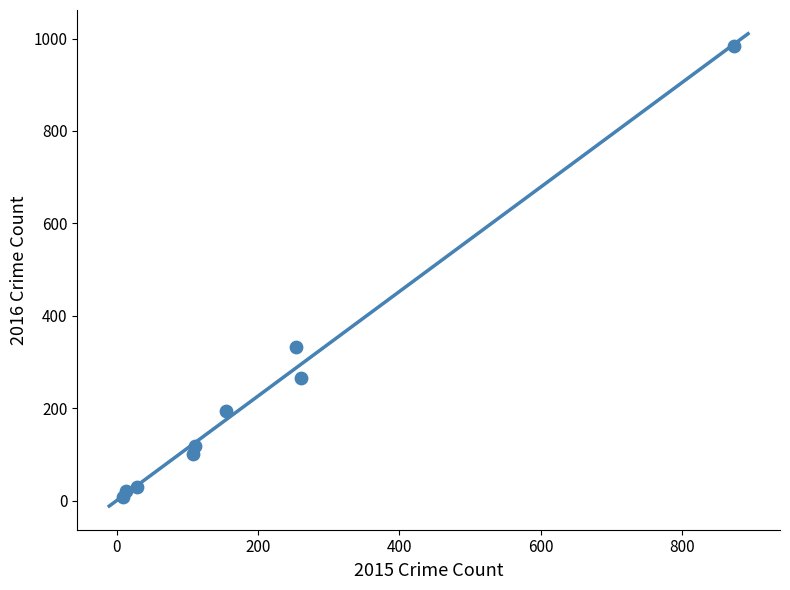

What is the average X value?

201